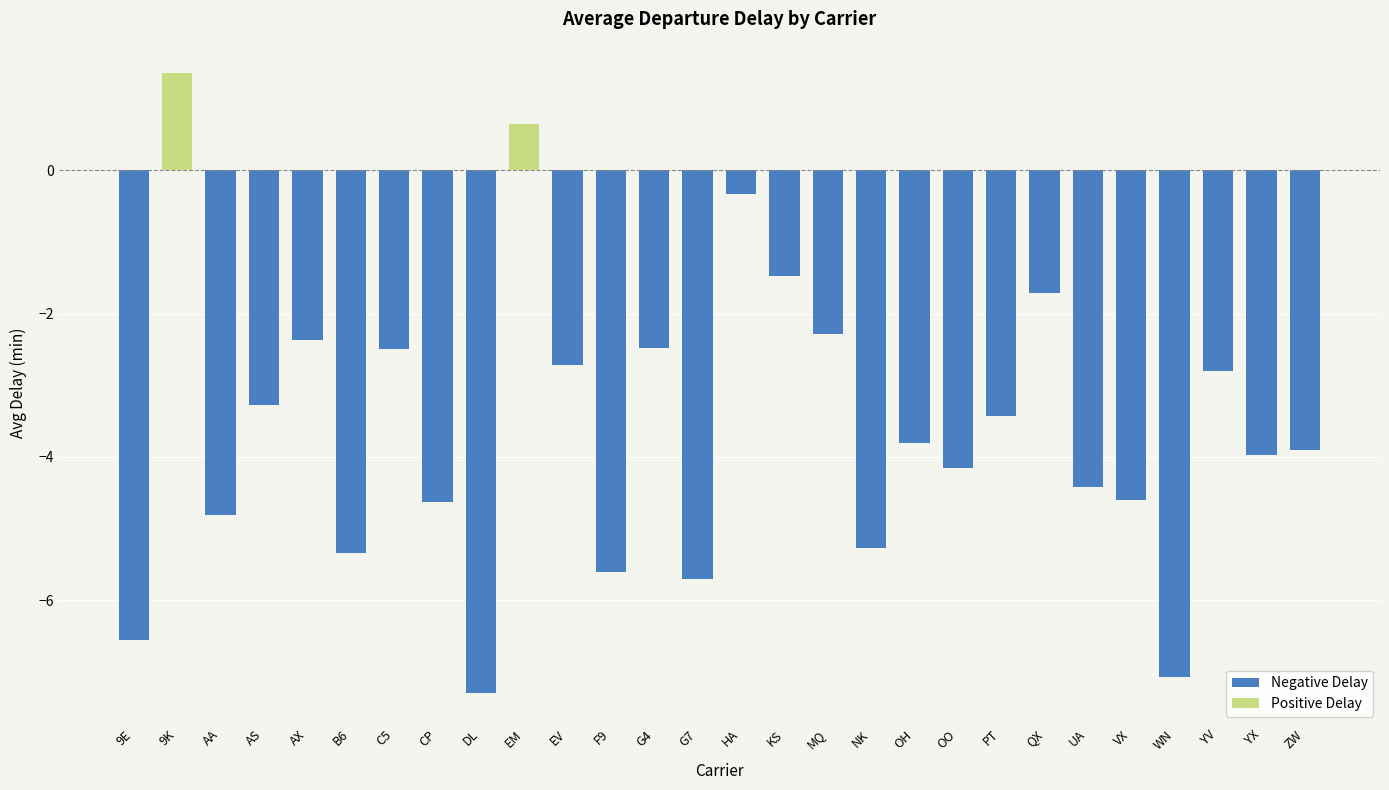

How many data points are less than -3?

17